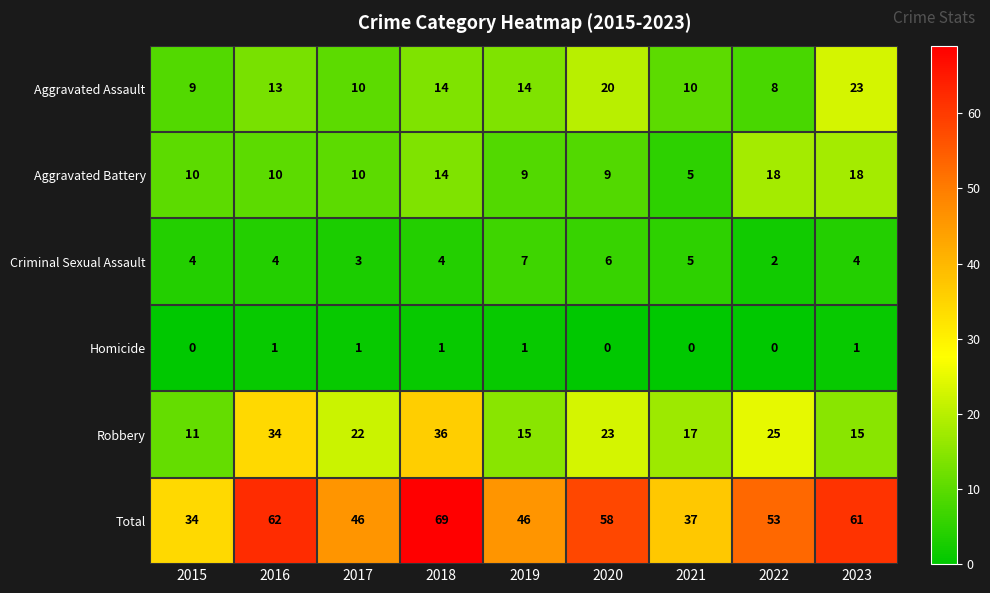

What is the total value across all series at 2022?

106